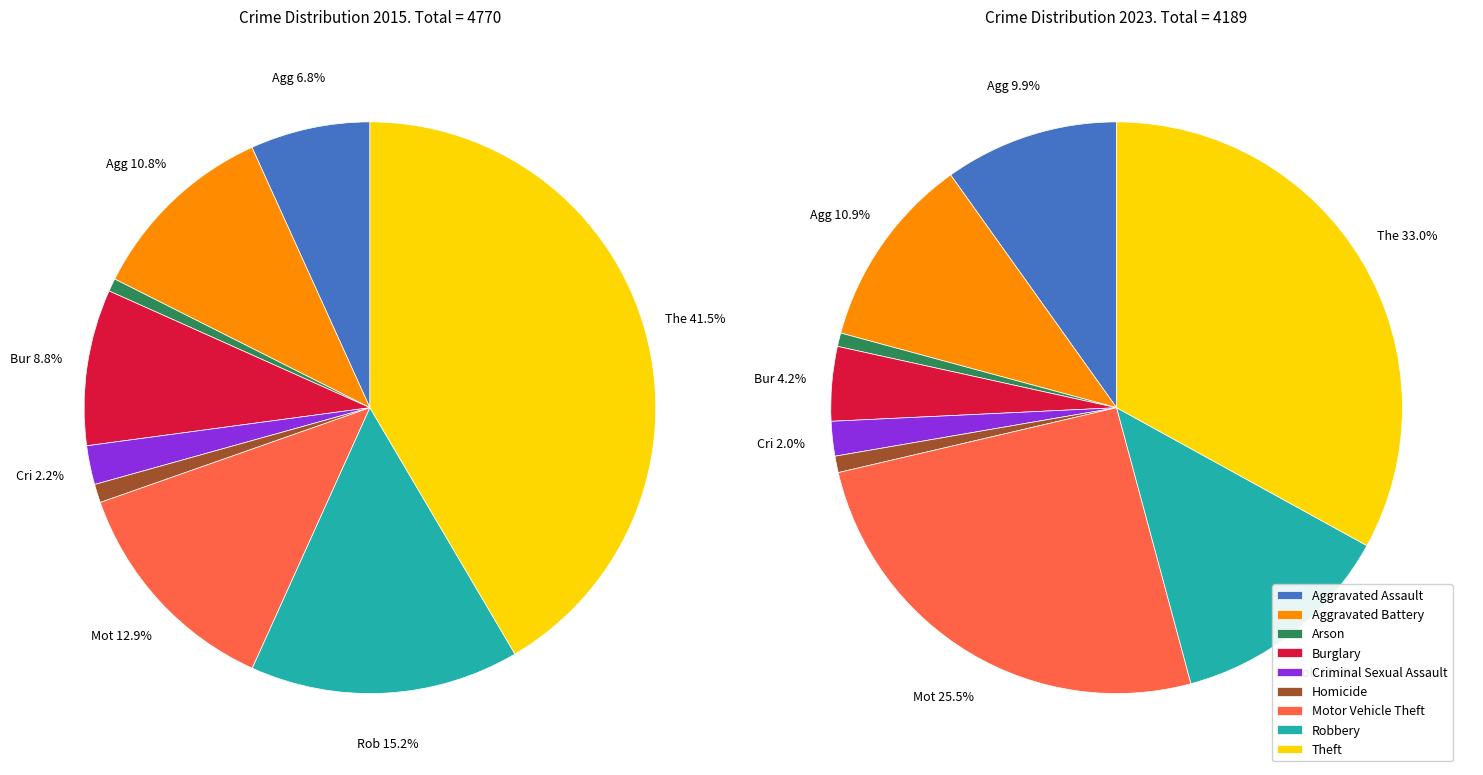

To the nearest percent, what percentage of the pie is 4?

2%